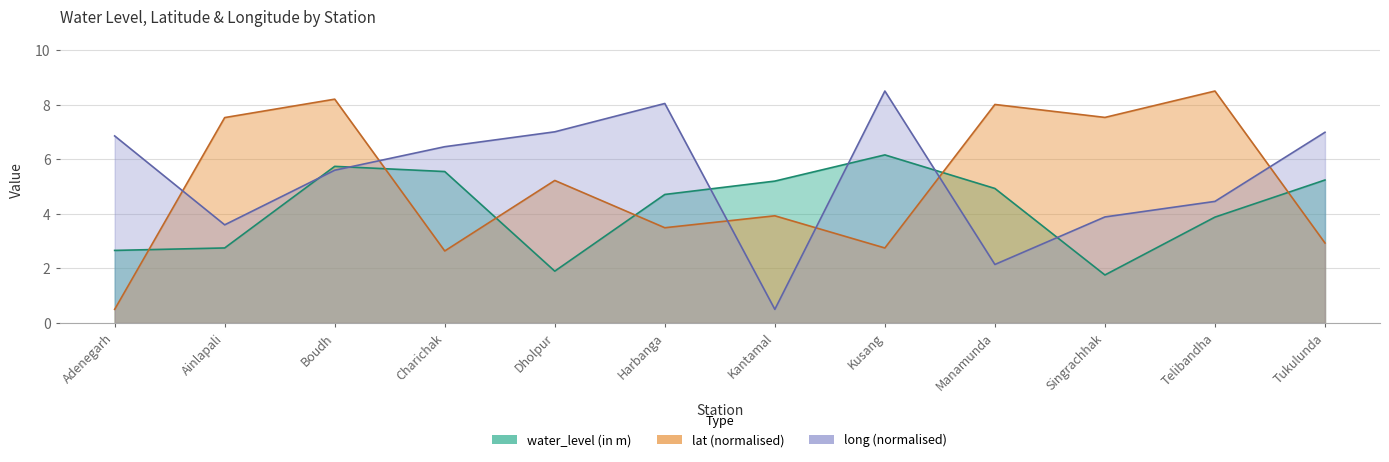

At which label is lat closest to 4?

Kantamal